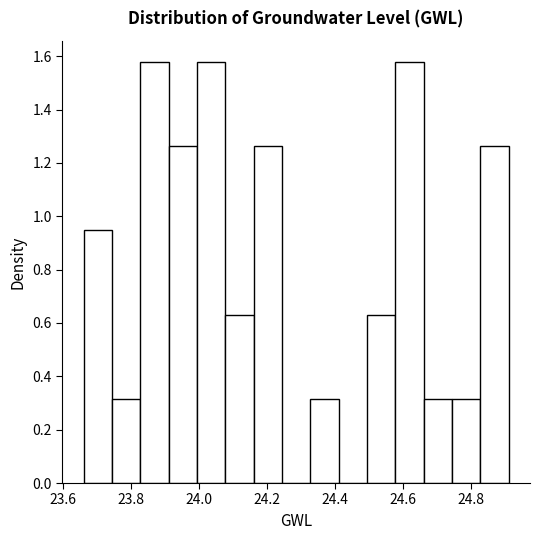

What is the height of the bar covering 24.08 to 24.16 on the x-axis? Neither the bar edges nor the heights are printed on the chart, so give them approximately, as read against the axes.

0.64